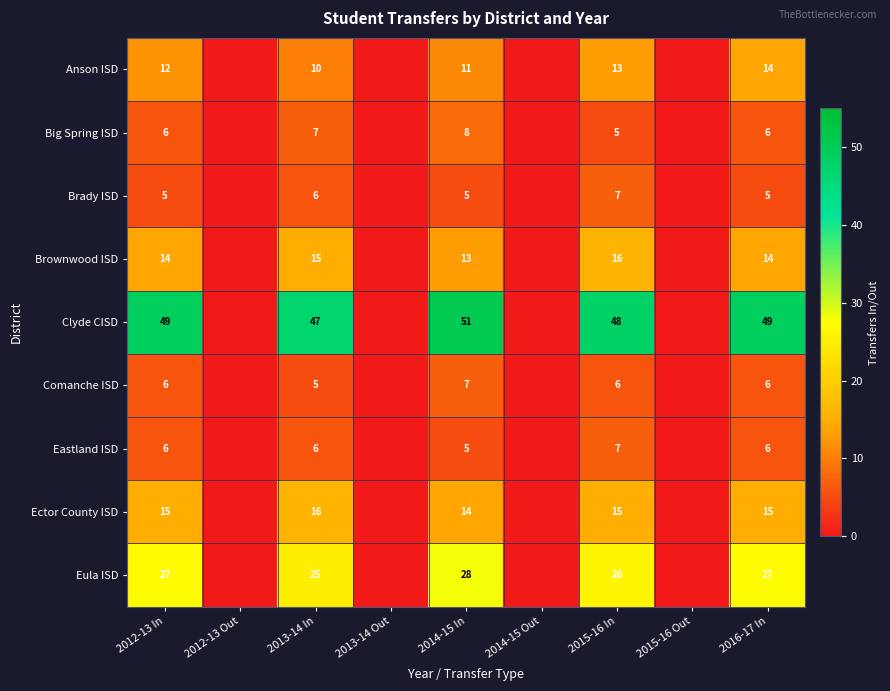

What is the total value across all series at 2012-13 In?

140